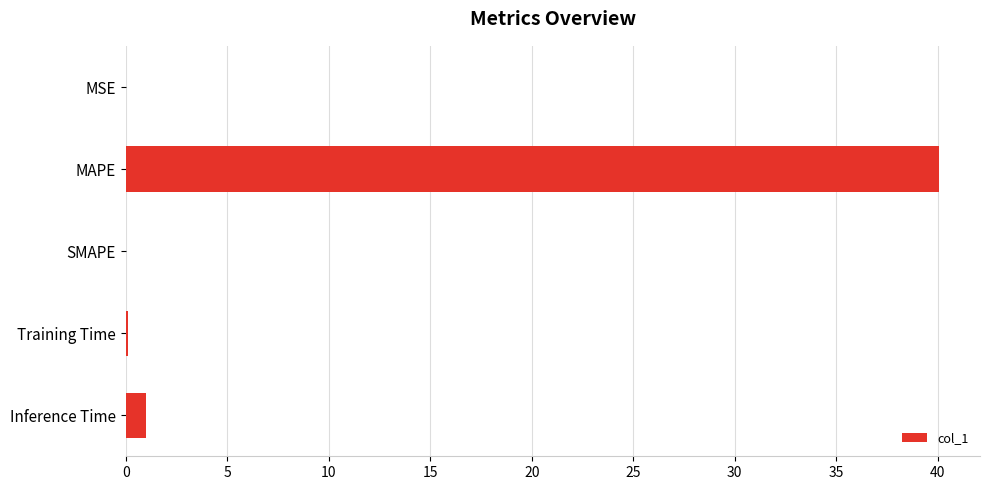

At which label is the value closest to 20?

Inference Time